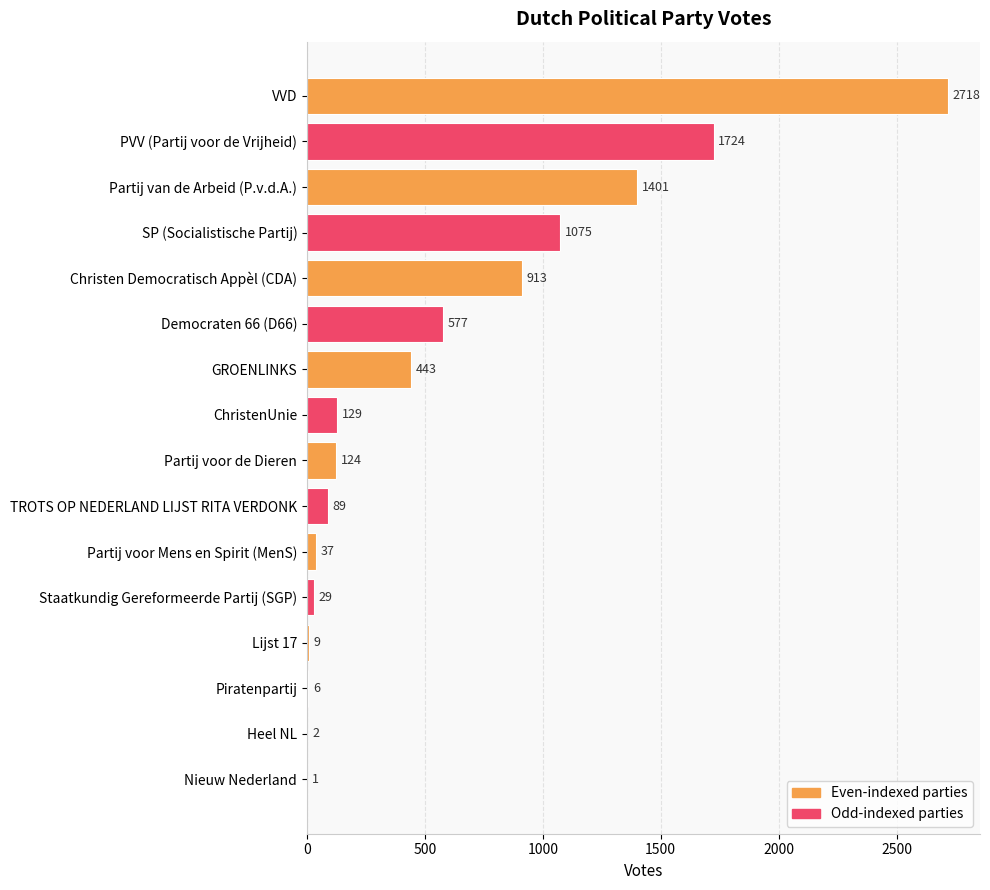

What is the greatest value displayed?

2718